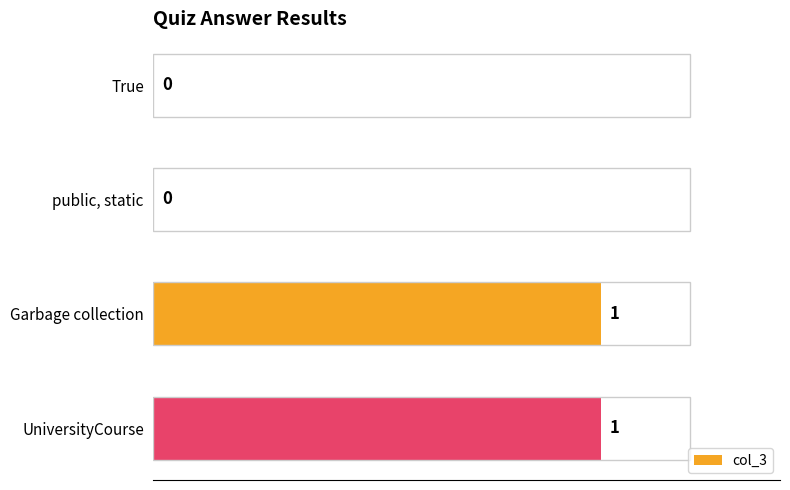

How many values are above zero?

2